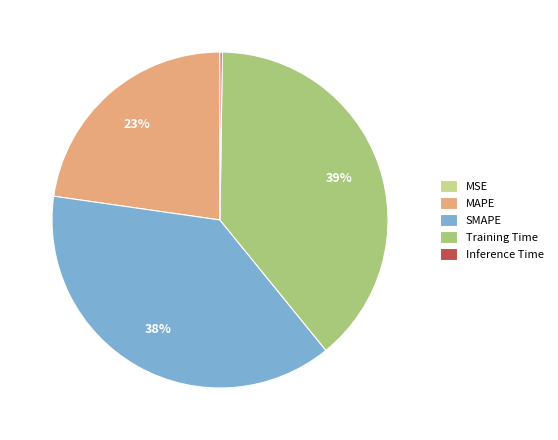

Is the sum of Training Time and SMAPE greater than half?

Yes